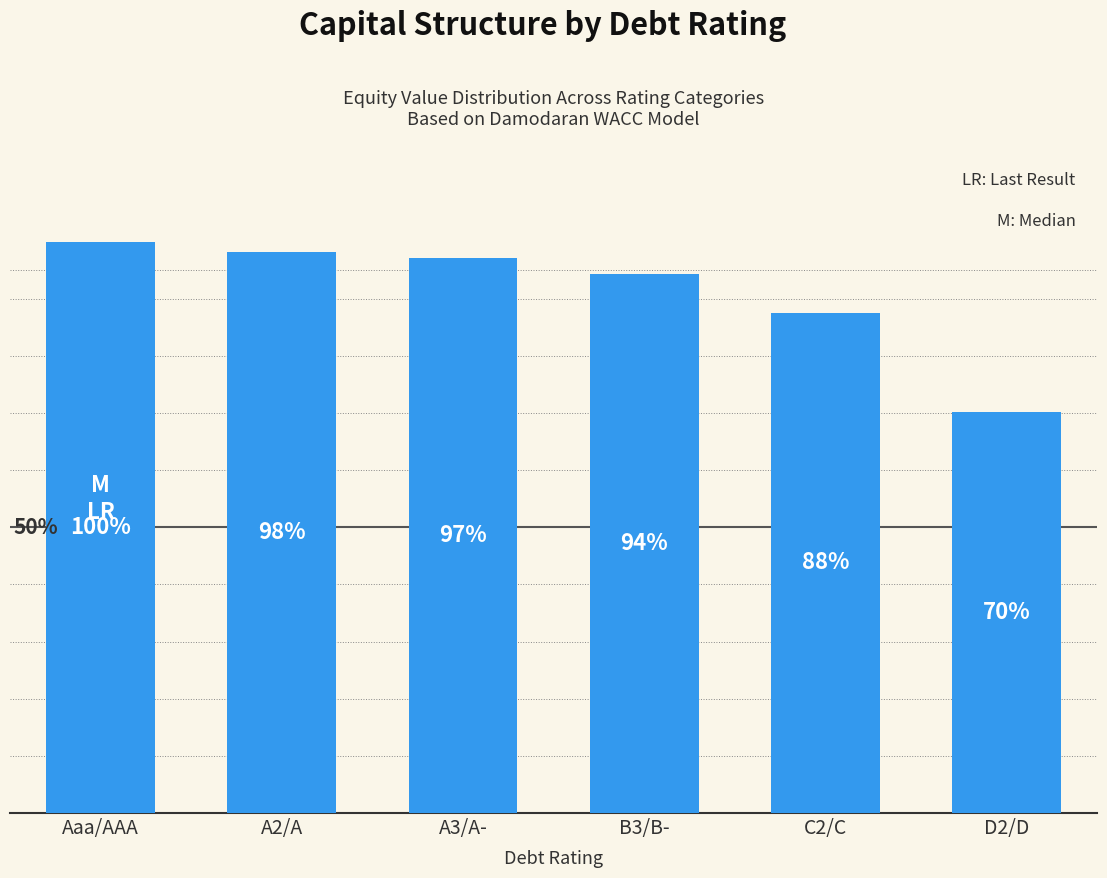

List the labels in order of value, largest first.

Aaa/AAA, A2/A, A3/A-, B3/B-, C2/C, D2/D